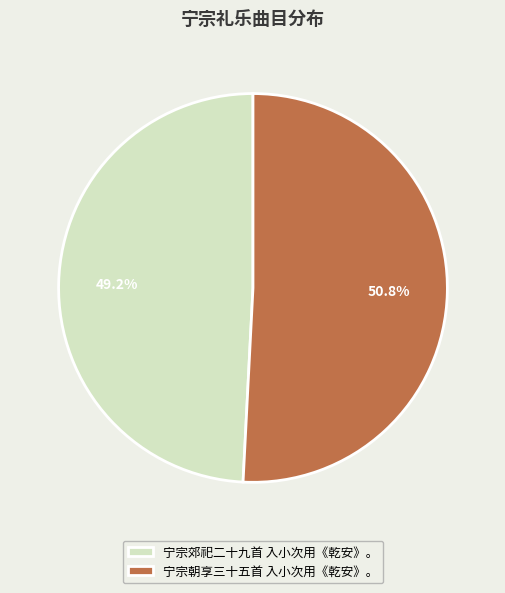

What percentage is the 宁宗郊祀二十九首 入小次用《乾安》。 slice, to the nearest percent?

49%